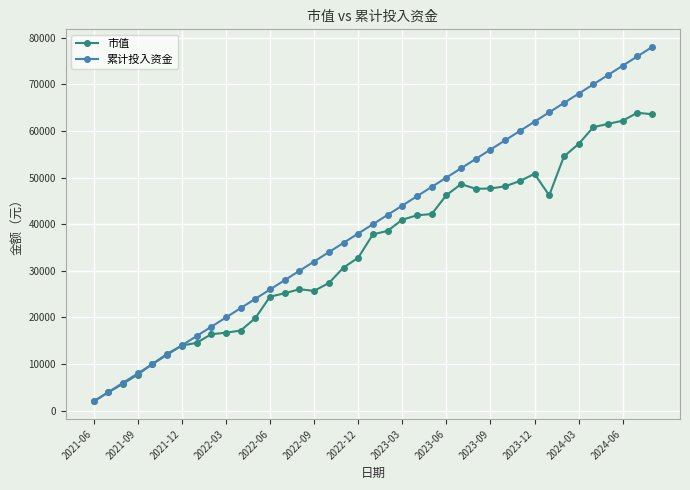

Which series has the largest total across all categories?

累计投入资金